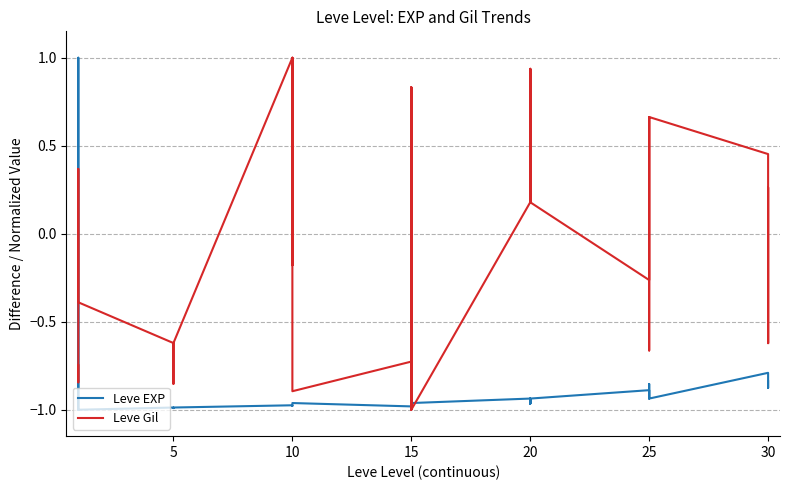

Count the number of categories in the chart.

40